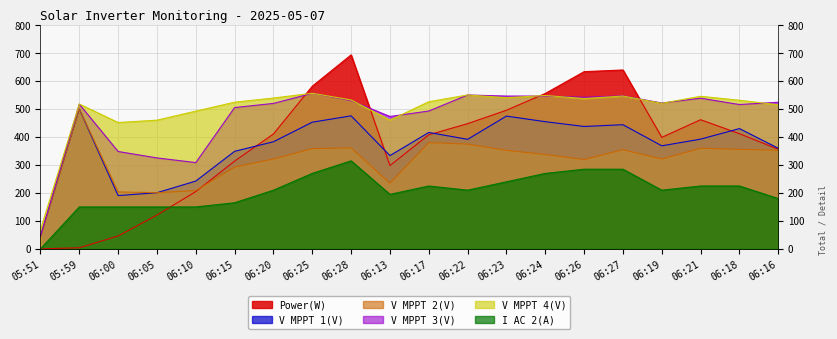

Which series has the widest spread of values?

Power(W)